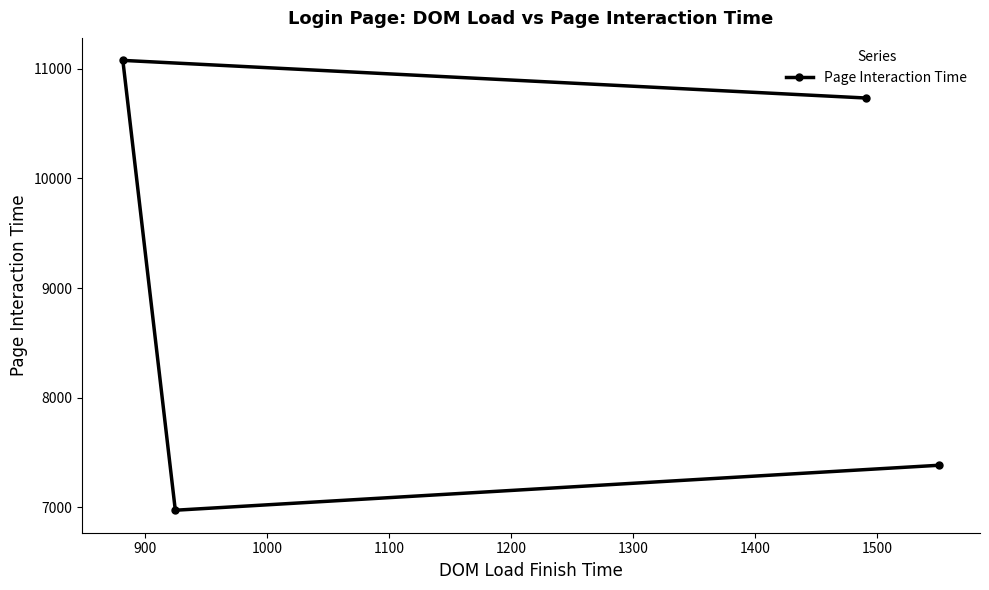

What is the smallest value displayed?

6975